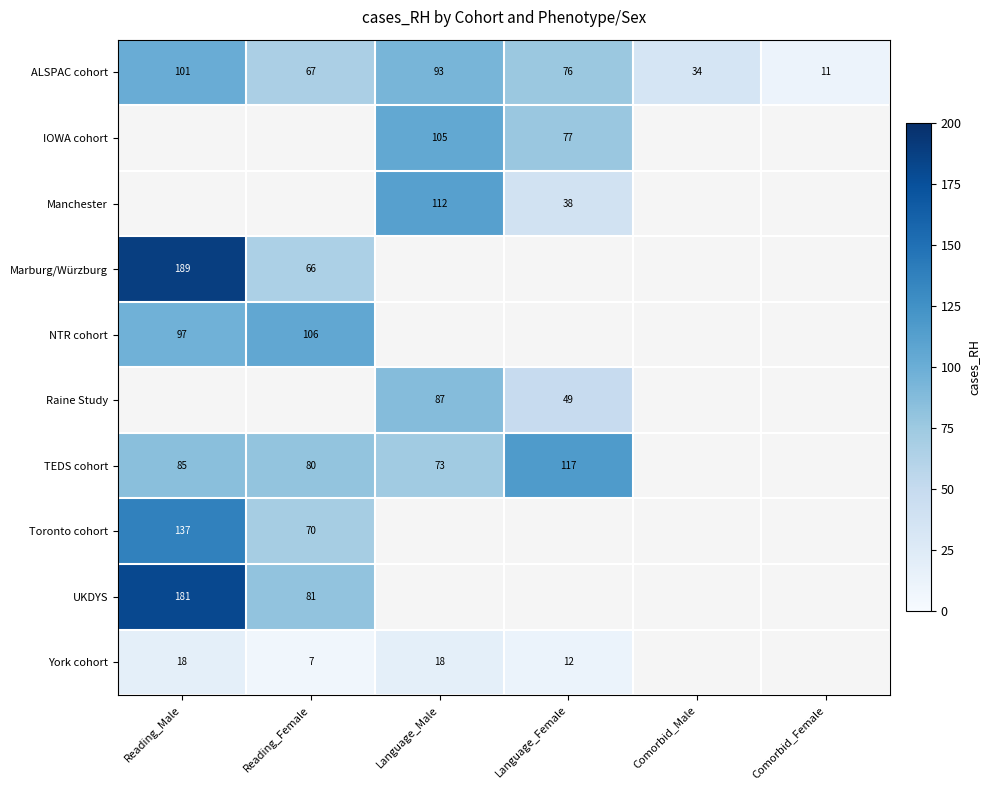

Count the number of categories in the chart.

6